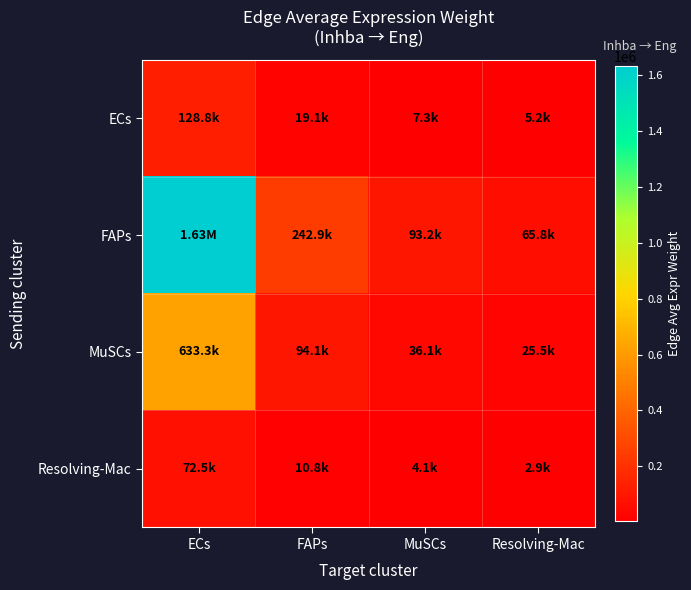

At how many categories does at least one series exceed 454018?

1